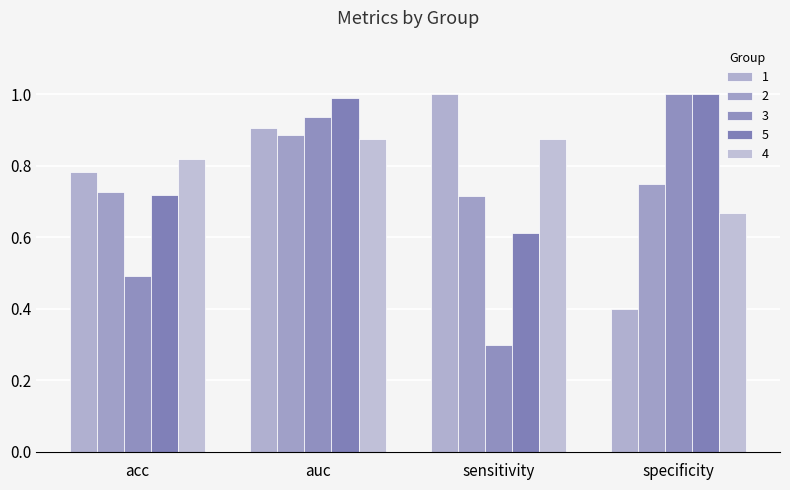

At auc, list the series in order from largest to smallest.

5, 3, 1, 2, 4